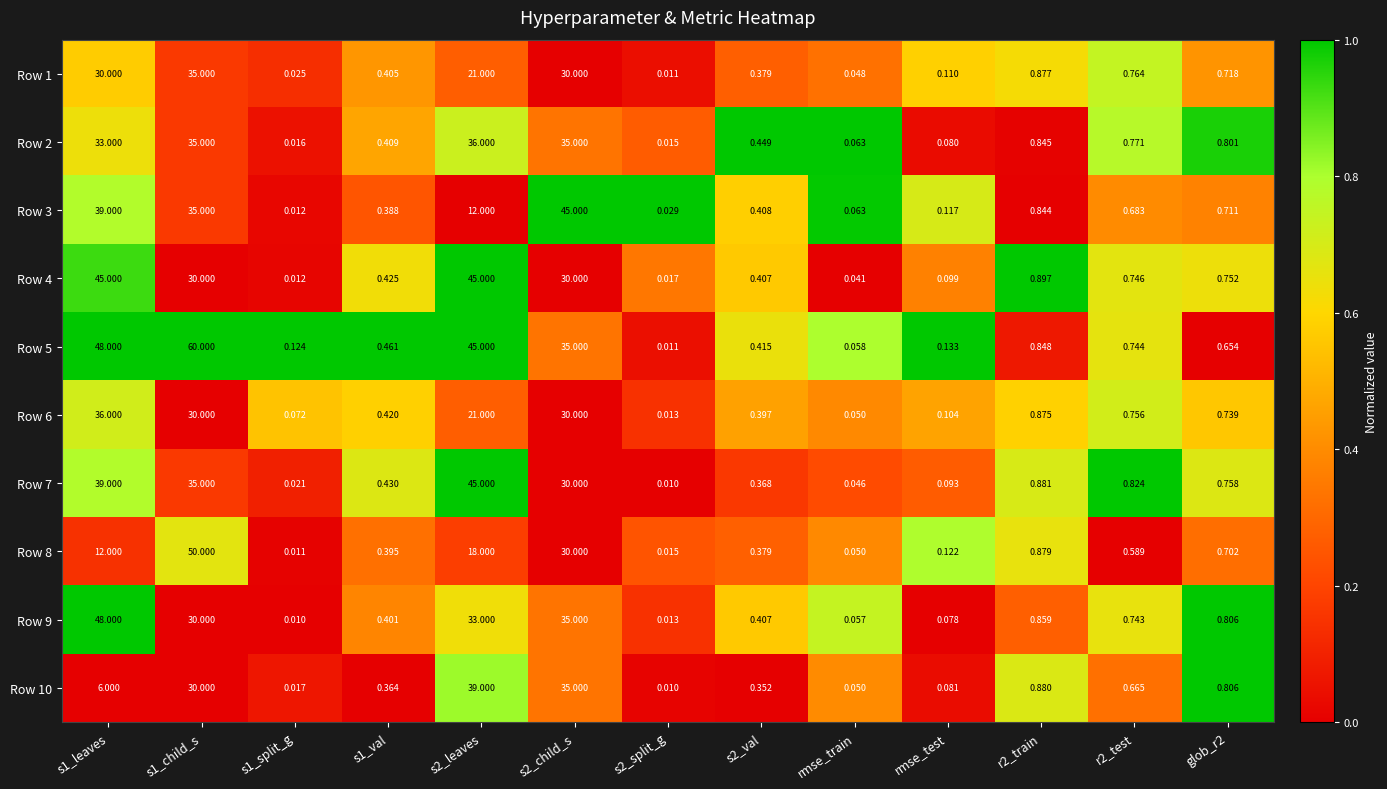

At which category is the sum across all series the highest?

s1_child_s